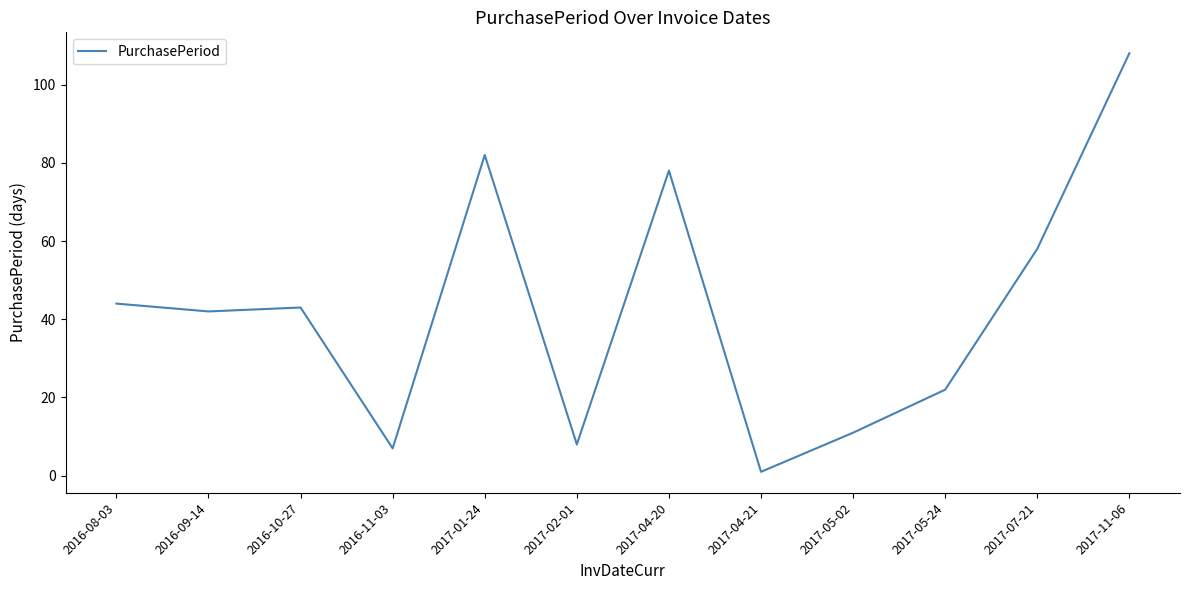

Where is the first local minimum?

2016-09-14